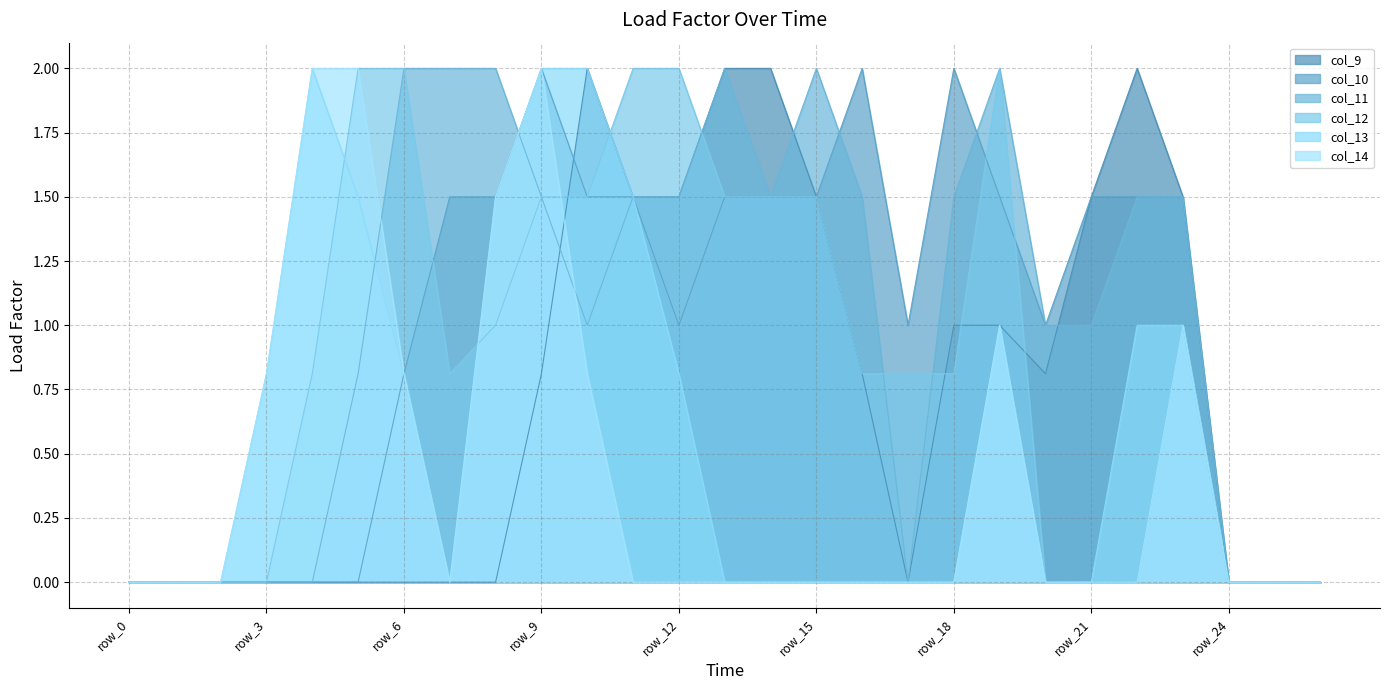

Reading right to left, extract all data points from this chart.

col_9: row_26=0.0	row_25=0.0	row_24=0.0	row_23=1.5	row_22=2.0	row_21=1.5	row_20=0.8	row_19=1.0	row_18=1.0	row_17=0.0	row_16=0.8	row_15=1.5	row_14=2.0	row_13=2.0	row_12=1.5	row_11=1.5	row_10=2.0	row_9=0.8	row_8=0.0	row_7=0.0	row_6=0.0	row_5=0.0	row_4=0.0	row_3=0.0	row_2=0.0	row_1=0.0	row_0=0.0
col_10: row_26=0.0	row_25=0.0	row_24=0.0	row_23=1.5	row_22=1.5	row_21=1.5	row_20=1.0	row_19=1.5	row_18=2.0	row_17=1.0	row_16=2.0	row_15=1.5	row_14=1.5	row_13=1.5	row_12=1.0	row_11=1.5	row_10=1.5	row_9=2.0	row_8=1.5	row_7=1.5	row_6=0.8	row_5=0.0	row_4=0.0	row_3=0.0	row_2=0.0	row_1=0.0	row_0=0.0
col_11: row_26=0.0	row_25=0.0	row_24=0.0	row_23=1.5	row_22=1.5	row_21=1.0	row_20=1.0	row_19=2.0	row_18=1.5	row_17=0.0	row_16=1.5	row_15=2.0	row_14=1.5	row_13=2.0	row_12=1.5	row_11=1.5	row_10=1.0	row_9=1.5	row_8=2.0	row_7=2.0	row_6=2.0	row_5=0.8	row_4=0.0	row_3=0.0	row_2=0.0	row_1=0.0	row_0=0.0
col_12: row_26=0.0	row_25=0.0	row_24=0.0	row_23=1.0	row_22=0.0	row_21=0.0	row_20=0.0	row_19=2.0	row_18=0.8	row_17=0.8	row_16=0.8	row_15=1.5	row_14=1.5	row_13=1.5	row_12=2.0	row_11=2.0	row_10=1.5	row_9=1.5	row_8=1.0	row_7=0.8	row_6=2.0	row_5=2.0	row_4=0.8	row_3=0.0	row_2=0.0	row_1=0.0	row_0=0.0
col_13: row_26=0.0	row_25=0.0	row_24=0.0	row_23=1.0	row_22=1.0	row_21=0.0	row_20=0.0	row_19=1.0	row_18=0.0	row_17=0.0	row_16=0.0	row_15=0.0	row_14=0.0	row_13=0.0	row_12=0.8	row_11=1.5	row_10=2.0	row_9=2.0	row_8=1.5	row_7=0.0	row_6=0.8	row_5=1.5	row_4=2.0	row_3=0.8	row_2=0.0	row_1=0.0	row_0=0.0
col_14: row_26=0.0	row_25=0.0	row_24=0.0	row_23=1.0	row_22=0.0	row_21=0.0	row_20=0.0	row_19=1.0	row_18=0.0	row_17=0.0	row_16=0.0	row_15=0.0	row_14=0.0	row_13=0.0	row_12=0.0	row_11=0.0	row_10=0.8	row_9=2.0	row_8=1.5	row_7=0.0	row_6=0.8	row_5=2.0	row_4=2.0	row_3=0.8	row_2=0.0	row_1=0.0	row_0=0.0